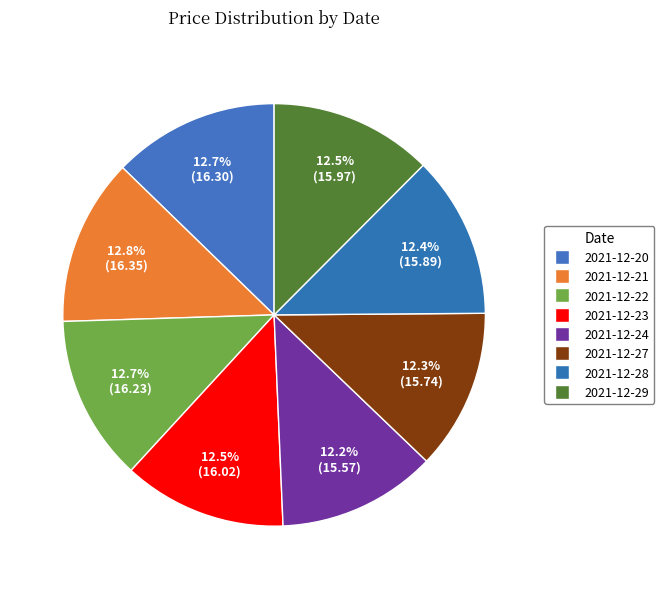

How many segments does this pie chart have?

8